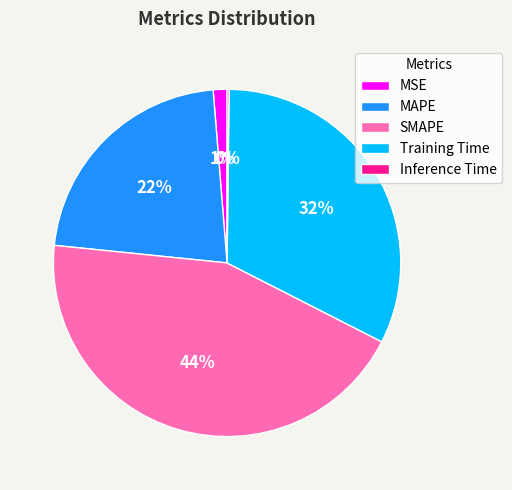

What percentage is the Training Time slice, to the nearest percent?

32%